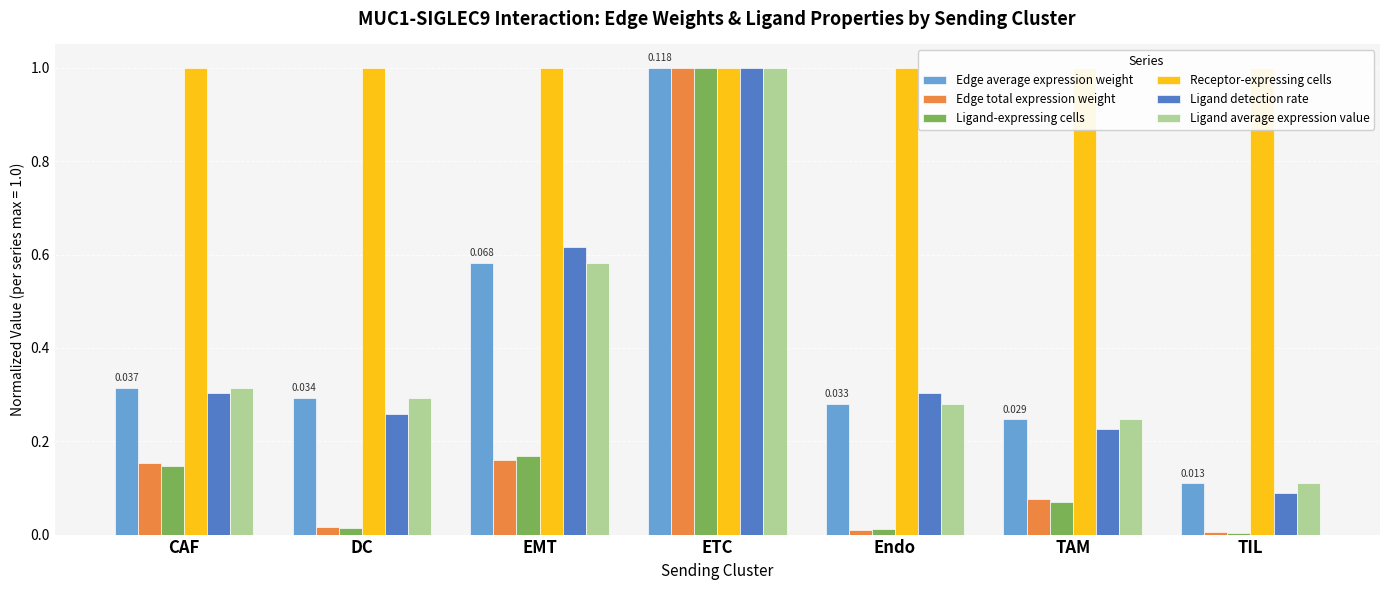

Between EMT and TIL, which is larger?

EMT